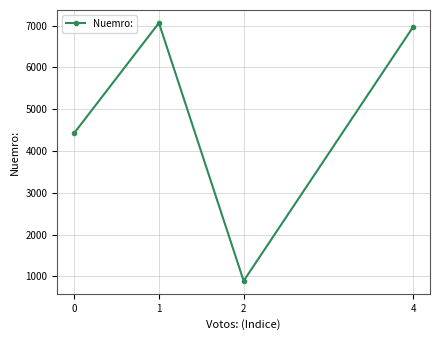

At which category does the chart reach its peak across all series?

1